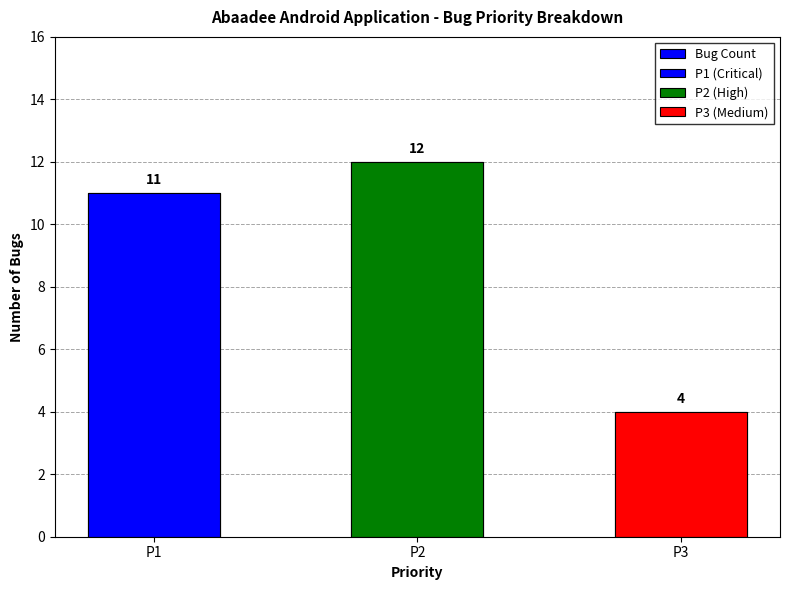

What is the value of the 2nd bar from the left?

12